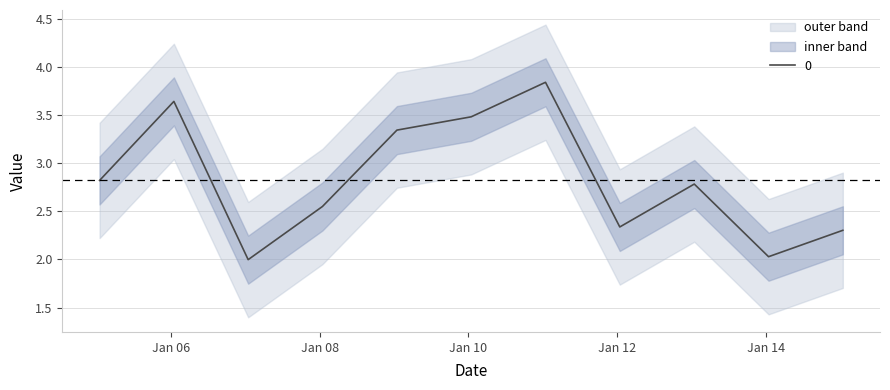

How many data points does each series have?

11